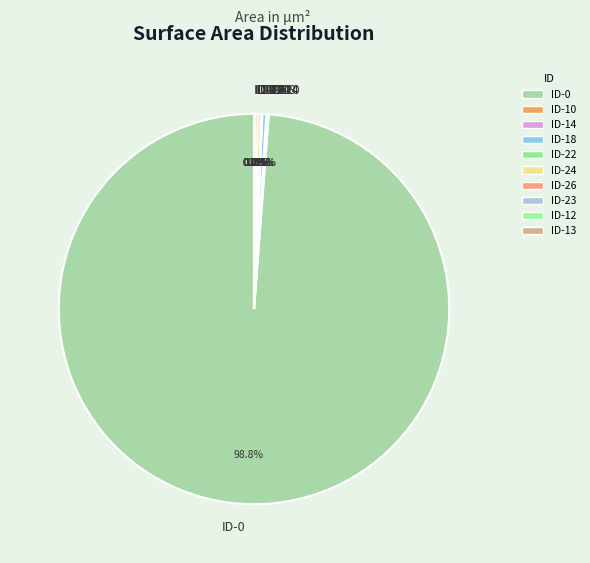

How much of the chart is everything except ID-18?

99.7%